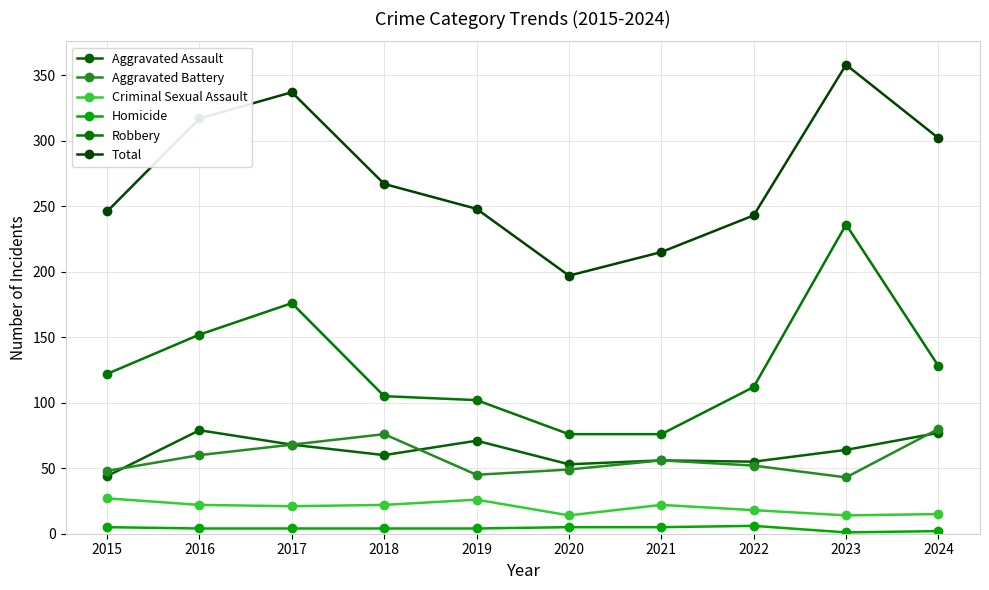

How many lines are shown in the chart?

6